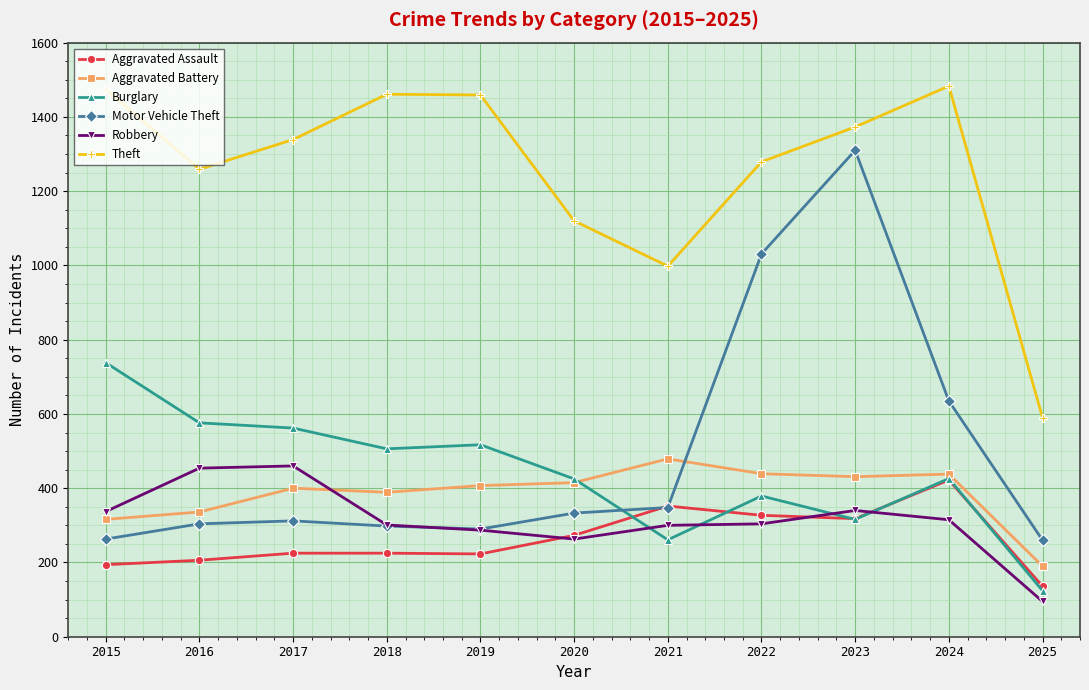

What is the value of the Aggravated Assault point at the 2nd from the left?

206